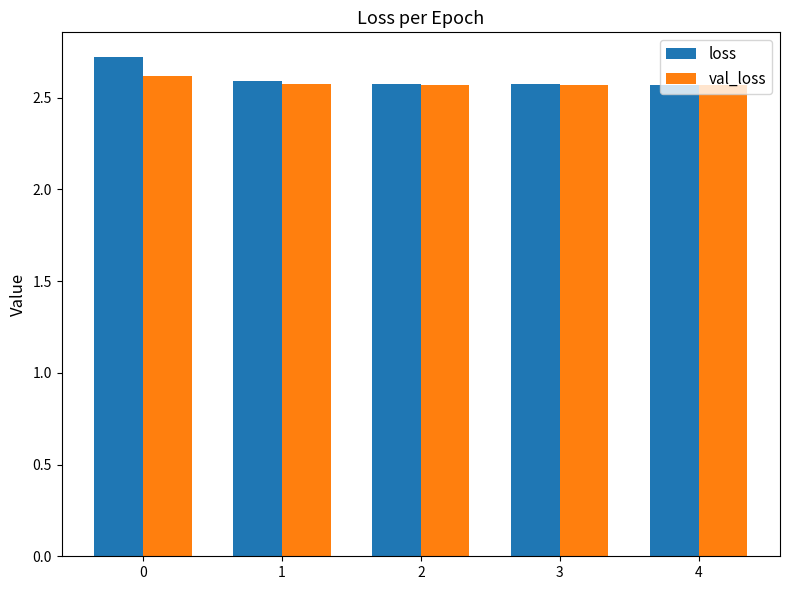

What is the difference between the maximum and minimum values in the val_loss series?

0.1